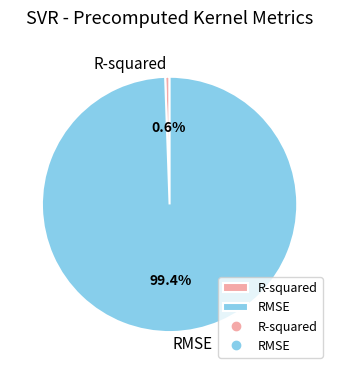

What is the largest slice in the pie chart?

RMSE